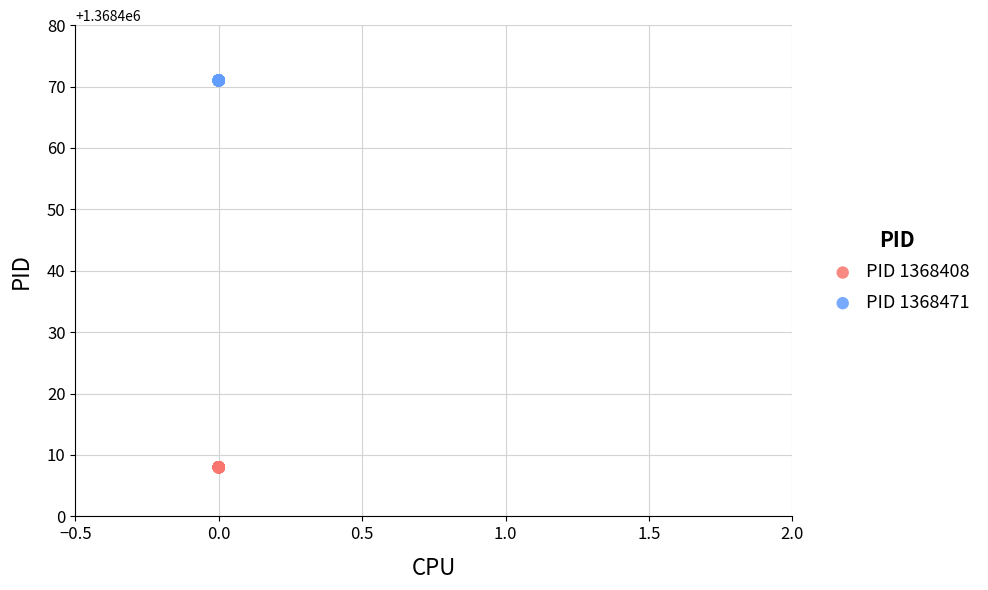

Which series reaches the minimum Y coordinate?

PID 1368408